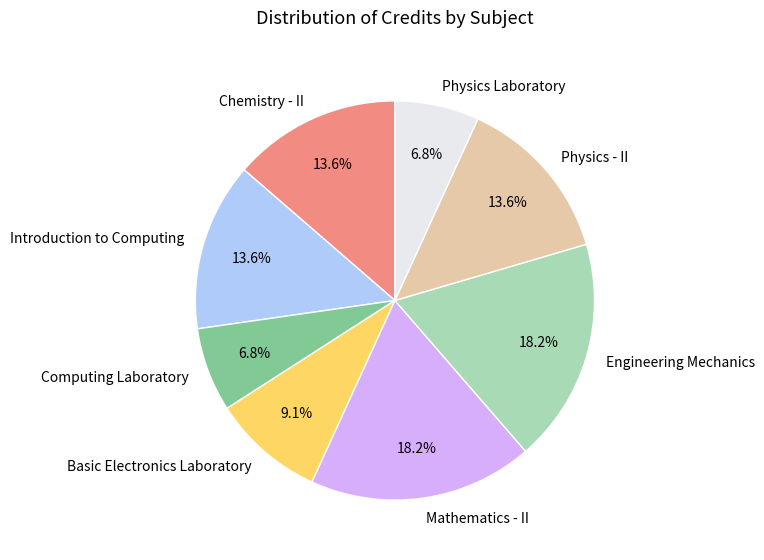

Does Engineering Mechanics account for over 50% of the chart?

No